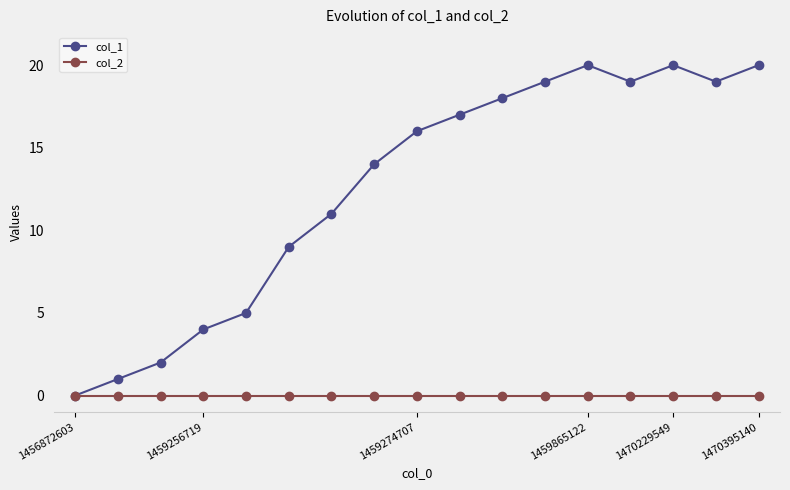

At how many categories does at least one series exceed 15?

9